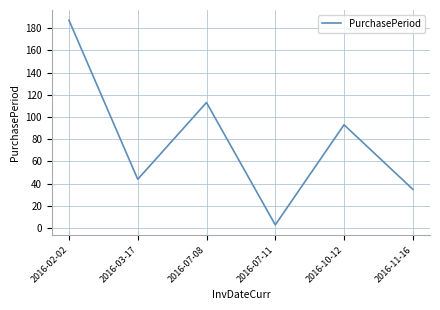

Is this an area chart (filled region under the line)?

No